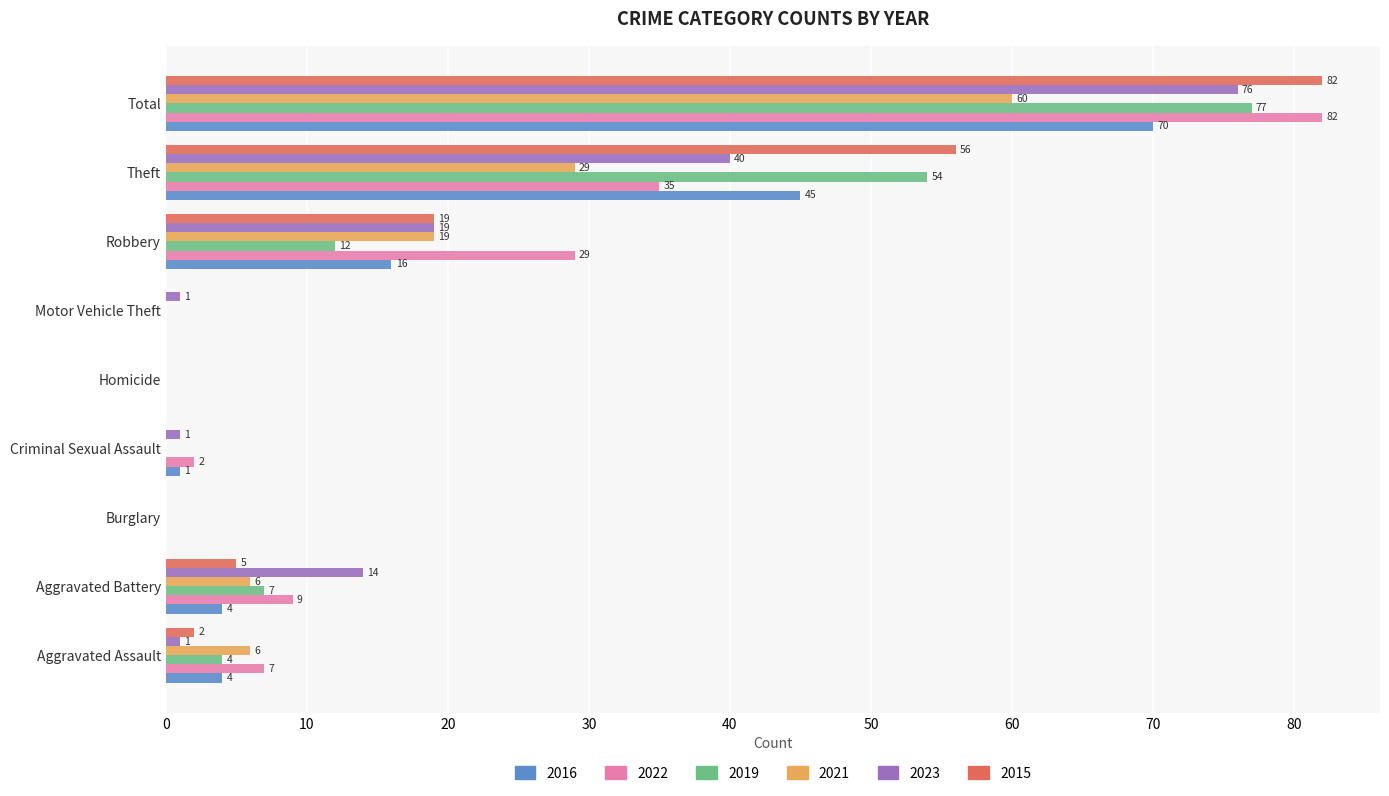

What is the spread (max minus min) of values at Aggravated Battery?

10